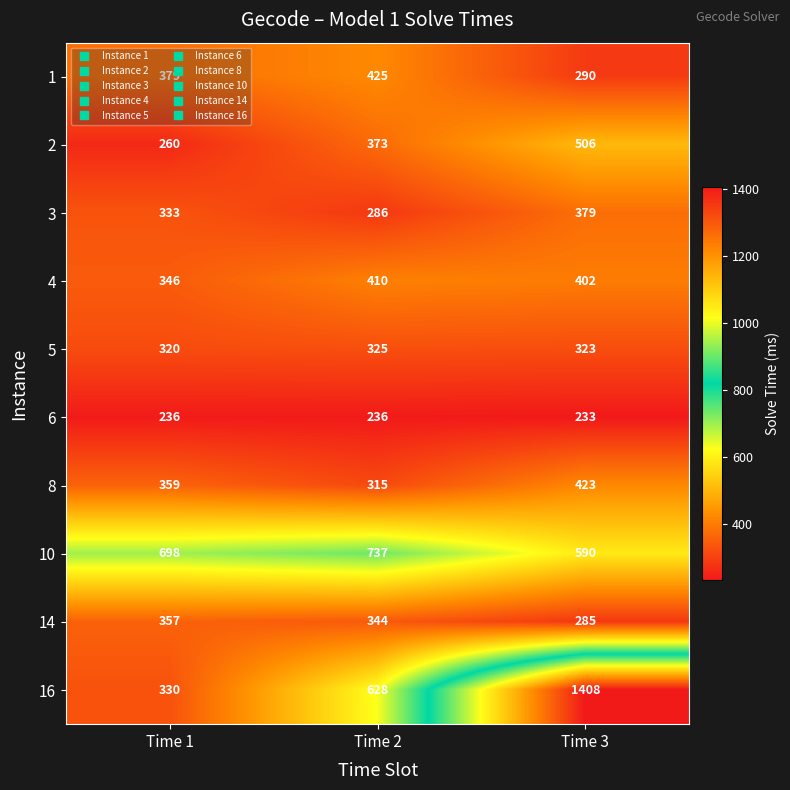

True or false: 8 has a value of 315 at Time 2.

True